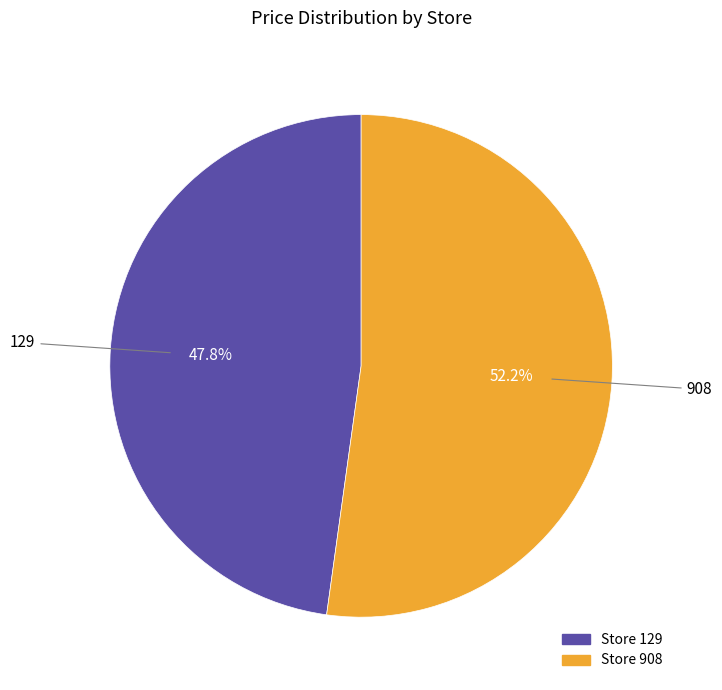

Does any single category account for the majority?

Yes